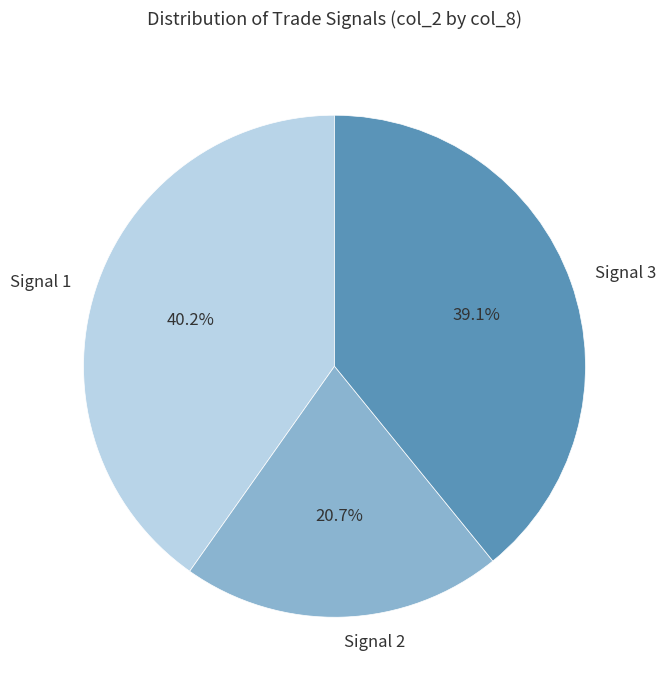

Rank the categories by value from highest to lowest.

Signal 1, Signal 3, Signal 2